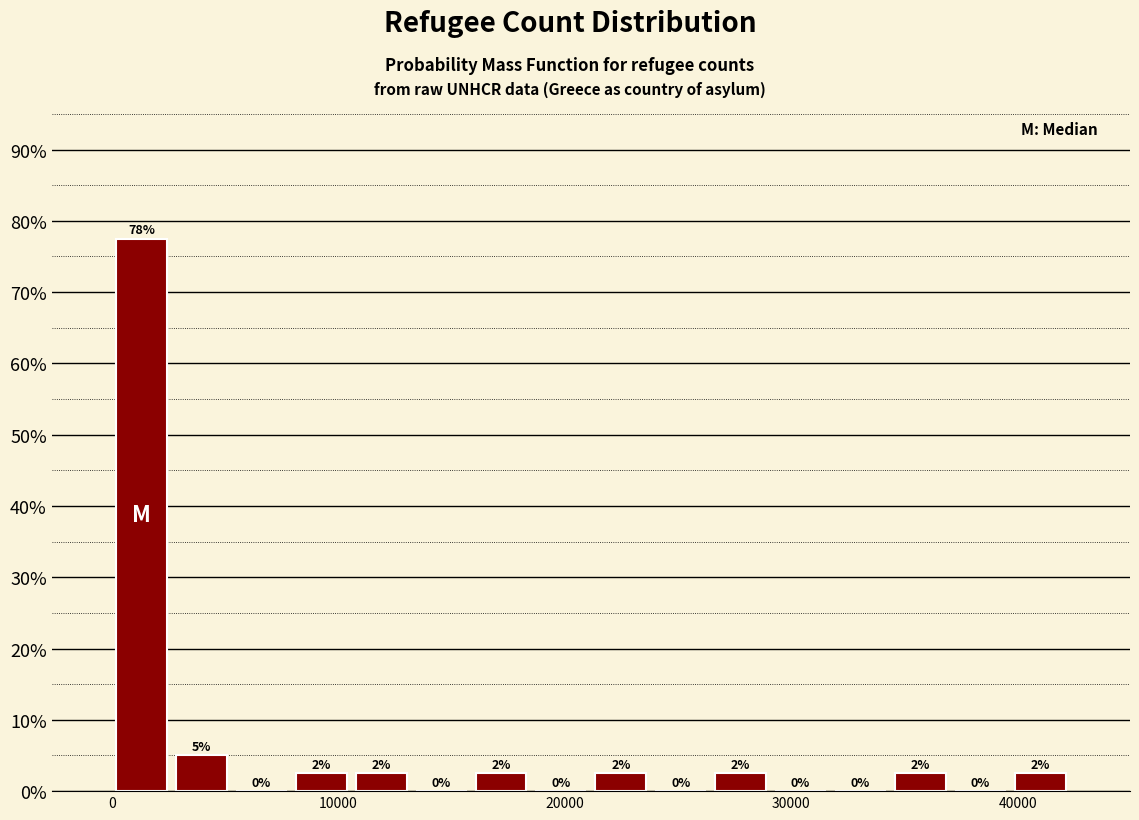

Around what value on the x-axis is the tallest bar? Give the approximate position of its centre, as read against the axis.

1000